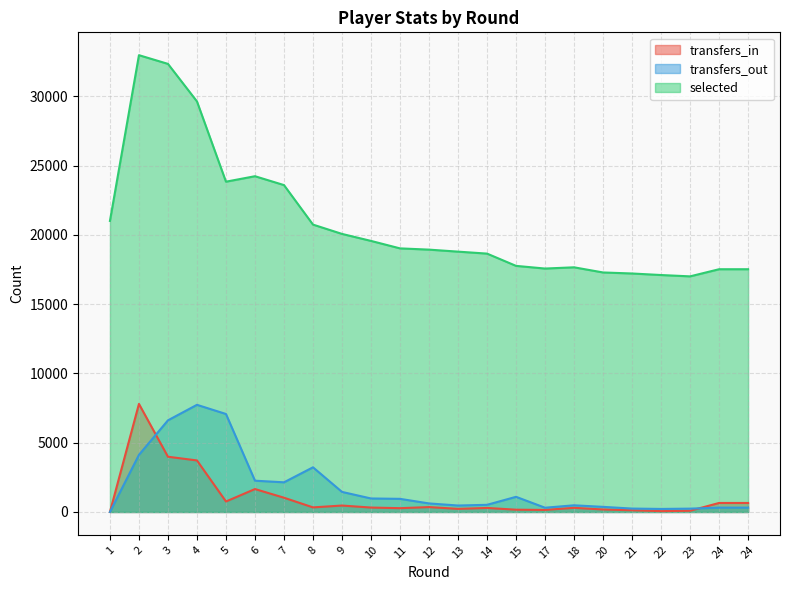

How many lines are shown in the chart?

3